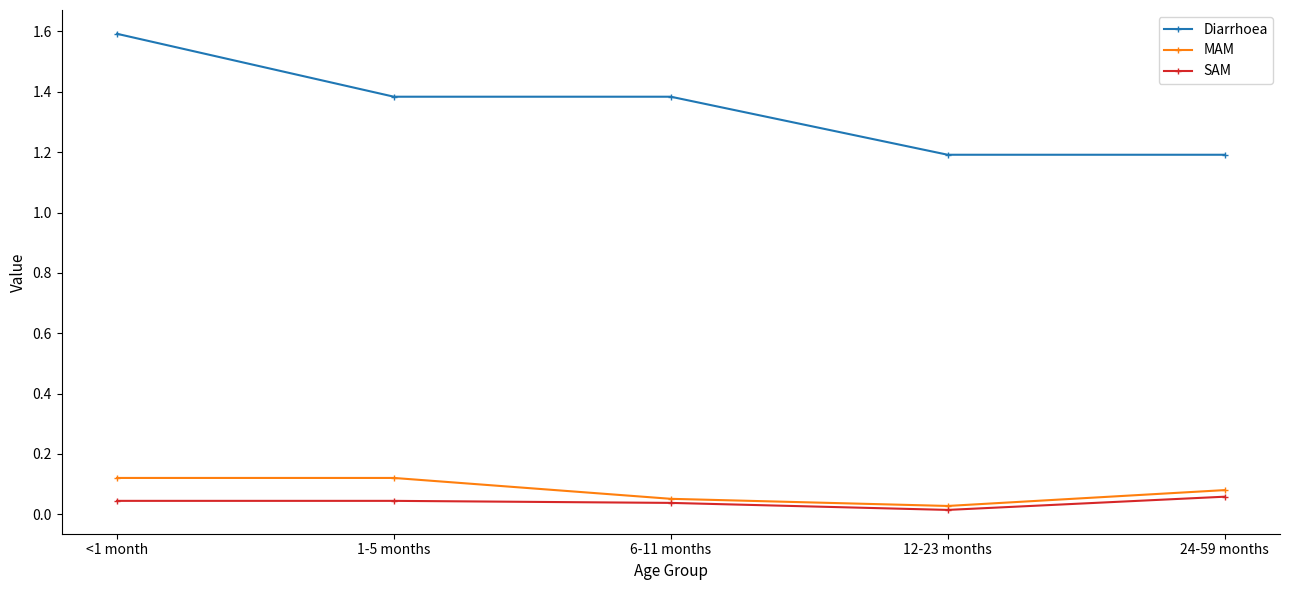

Count the number of categories in the chart.

5